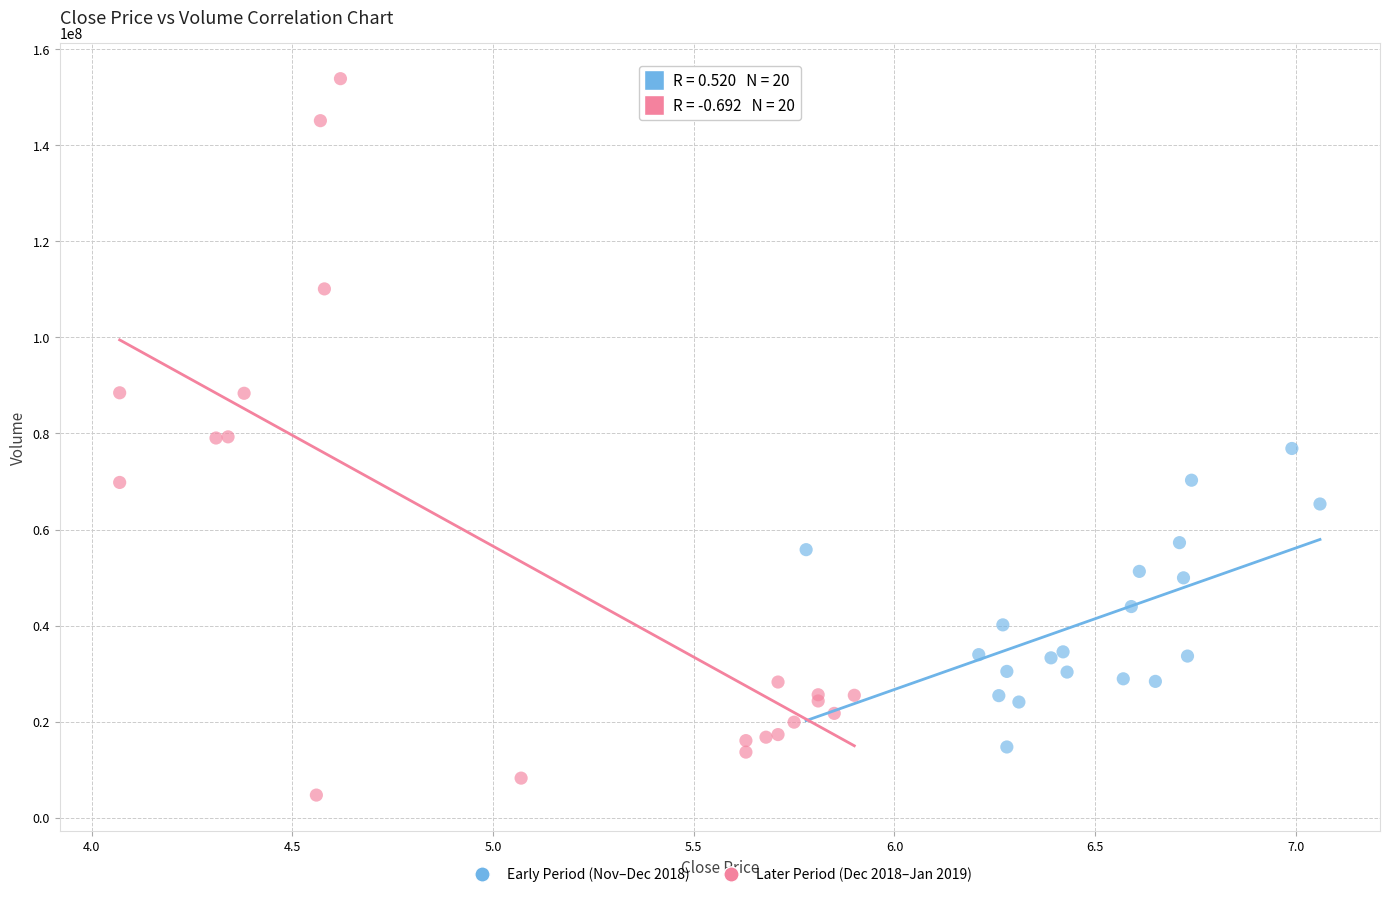

Which series contains the lowest Y value?

Later Period (Dec 2018–Jan 2019)